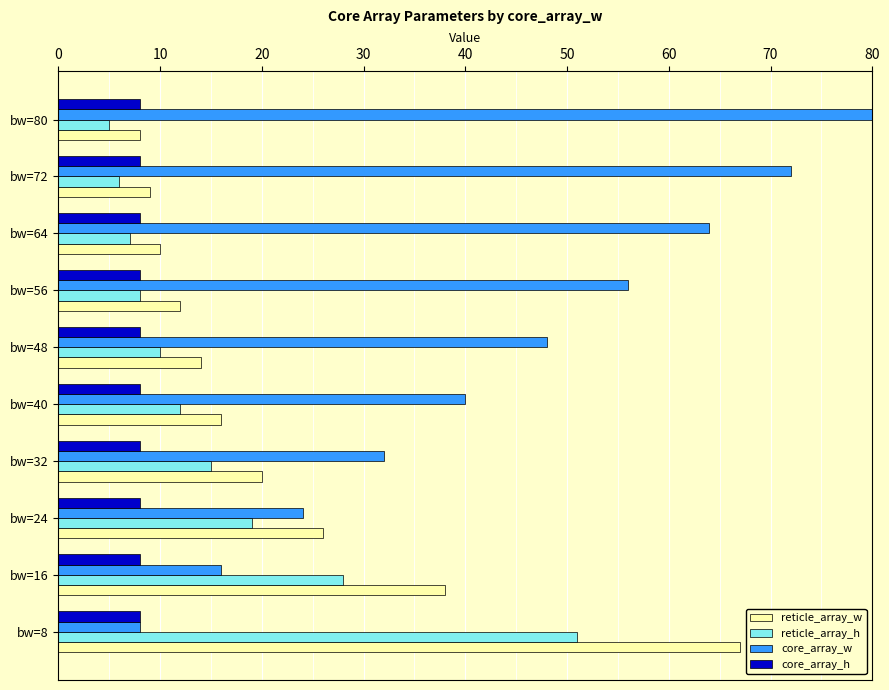

What is the greatest value displayed?

80